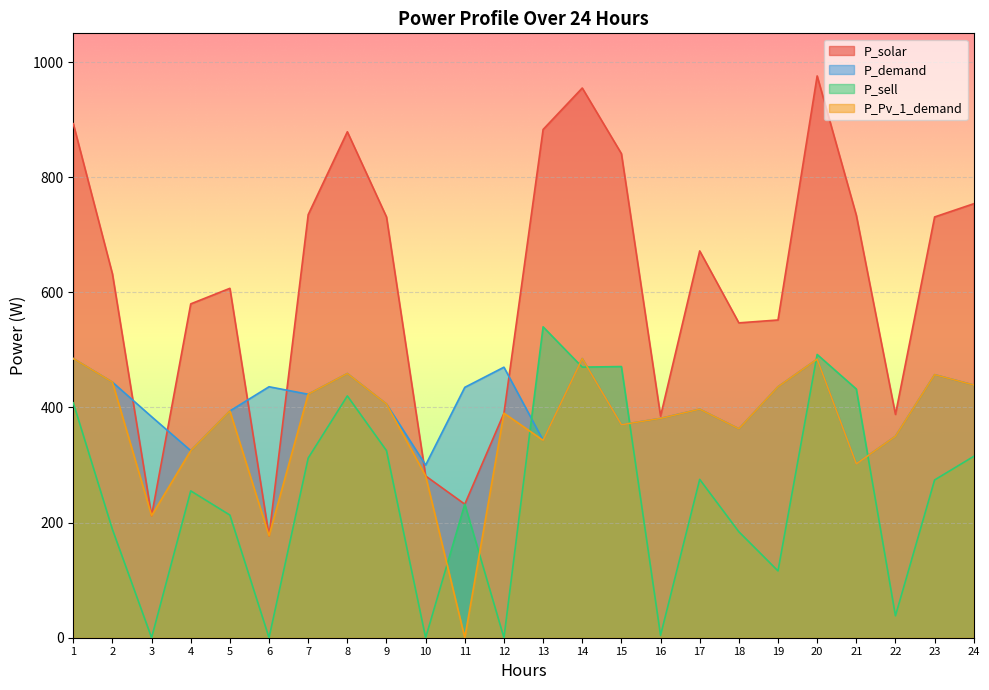

Reading left to right, transcribe all the data shown in this chart.

P_solar: 1=893.0	2=632.0	3=212.0	4=580.0	5=607.0	6=177.0	7=735.0	8=879.0	9=731.0	10=281.0	11=232.0	12=390.0	13=883.0	14=955.0	15=841.0	16=385.0	17=672.0	18=547.0	19=552.0	20=976.0	21=734.0	22=388.0	23=731.0	24=754.0
P_demand: 1=485.0	2=444.0	3=384.0	4=325.0	5=394.0	6=436.0	7=423.0	8=459.0	9=406.0	10=300.0	11=435.0	12=470.0	13=343.0	14=485.0	15=370.0	16=381.0	17=397.0	18=363.0	19=436.0	20=484.0	21=302.0	22=350.0	23=457.0	24=439.0
P_sell: 1=408.1	2=188.1	3=0.0	4=255.1	5=213.1	6=0.0	7=312.1	8=420.1	9=325.1	10=0.0	11=232.1	12=0.0	13=540.1	14=470.1	15=471.1	16=4.1	17=275.1	18=184.1	19=116.1	20=492.1	21=432.1	22=38.1	23=274.1	24=315.1
P_Pv_1_demand: 1=485.0	2=444.0	3=212.1	4=325.0	5=394.0	6=177.1	7=423.0	8=459.0	9=406.0	10=281.1	11=0.0	12=390.1	13=343.0	14=485.0	15=370.0	16=381.0	17=397.0	18=363.0	19=436.0	20=484.0	21=302.0	22=350.0	23=457.0	24=439.0